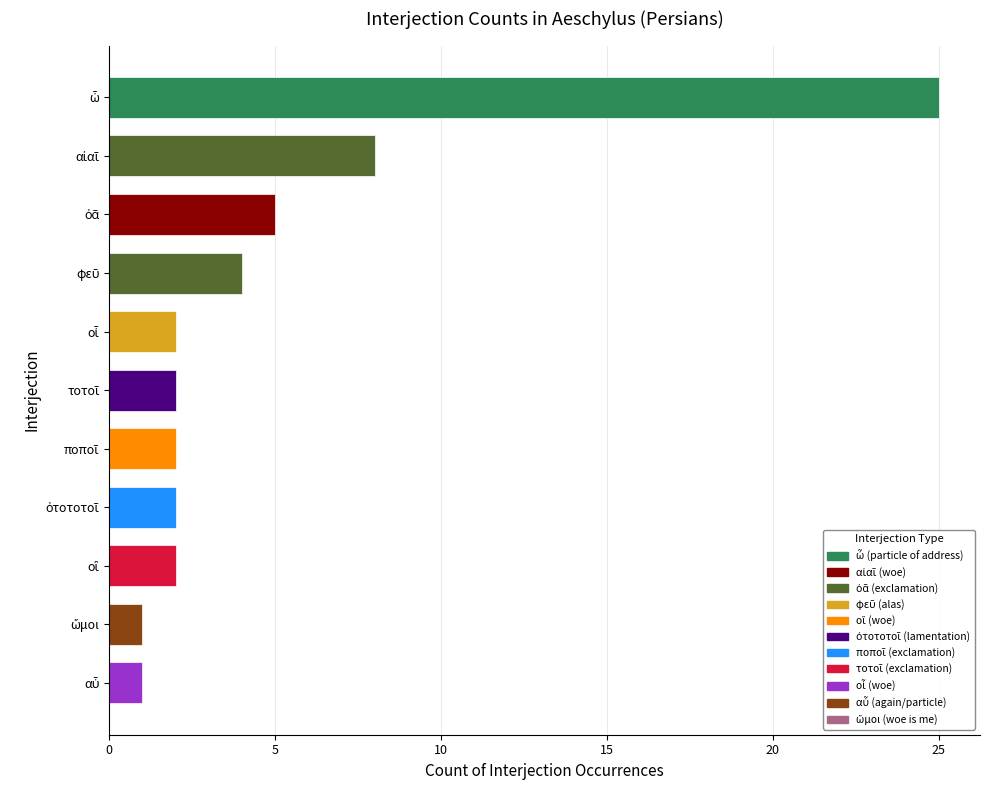

What is the difference between the maximum and minimum values?

24